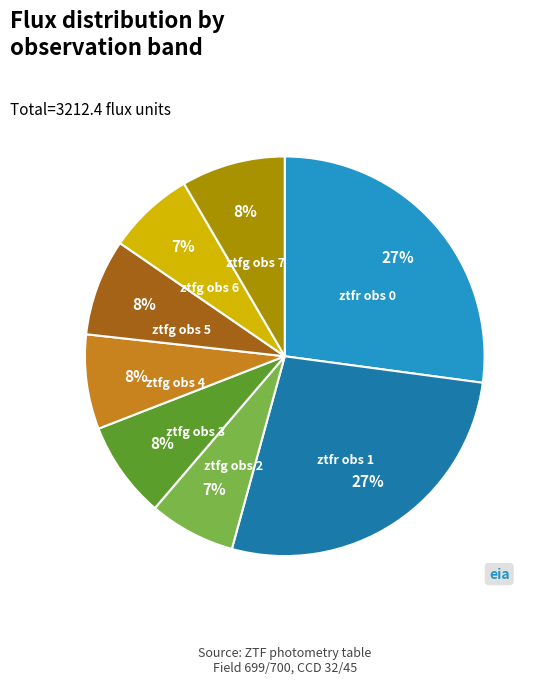

What percentage is the ztfg obs 5 slice, to the nearest percent?

8%